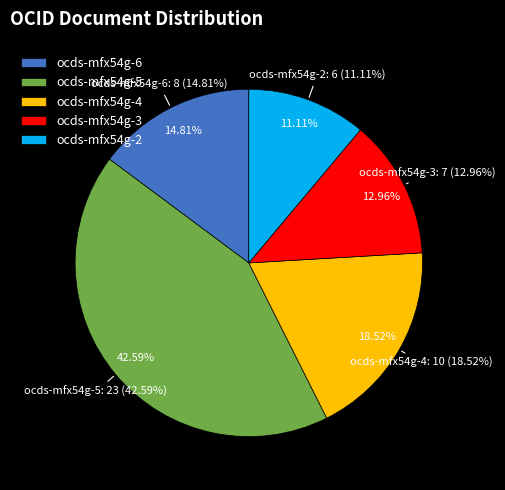

To the nearest percent, what is the difference between the largest and smallest slice percentages?

31%